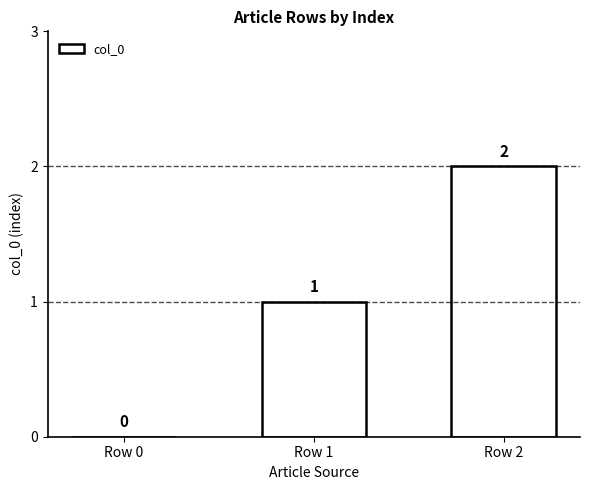

Between Row 0 and Row 1, which is larger?

Row 1